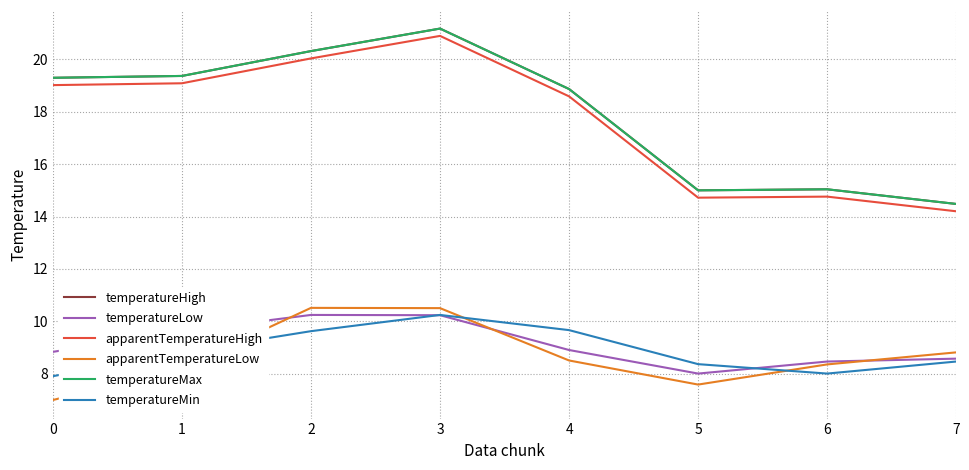

What is the sum of all temperatureHigh values?

143.6